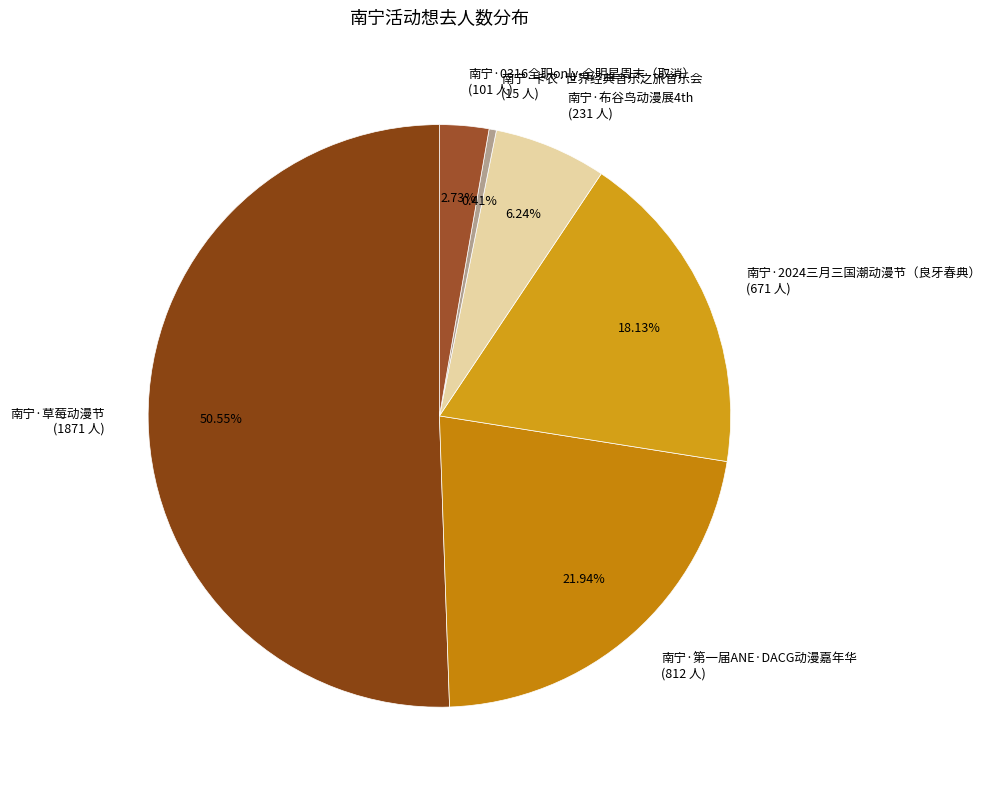

To the nearest percent, what is the combined percentage of 南宁·第一届ANE·DACG动漫嘉年华 and 南宁·布谷鸟动漫展4th?

28%